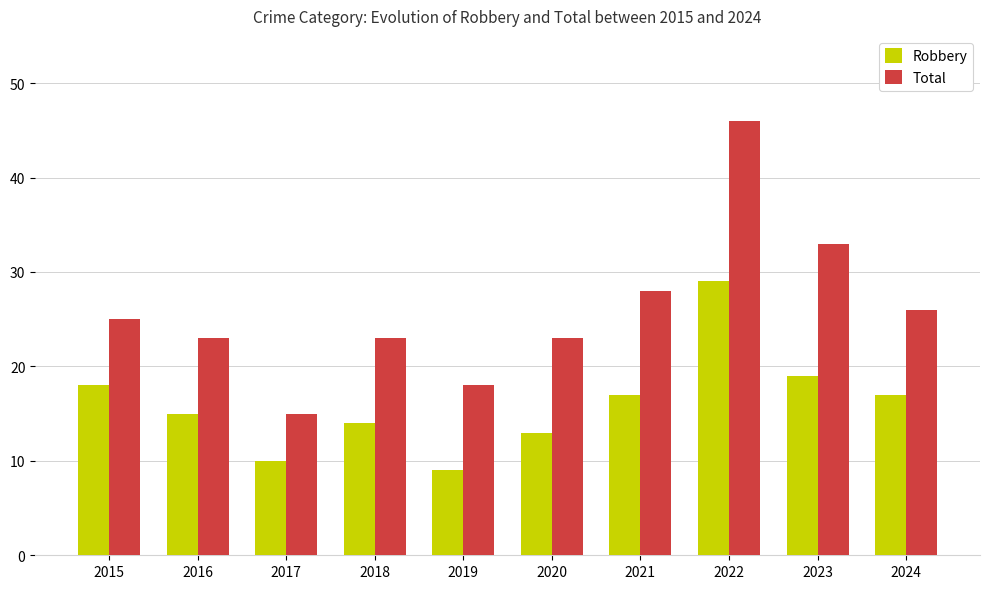

What is the maximum value for Robbery?

29